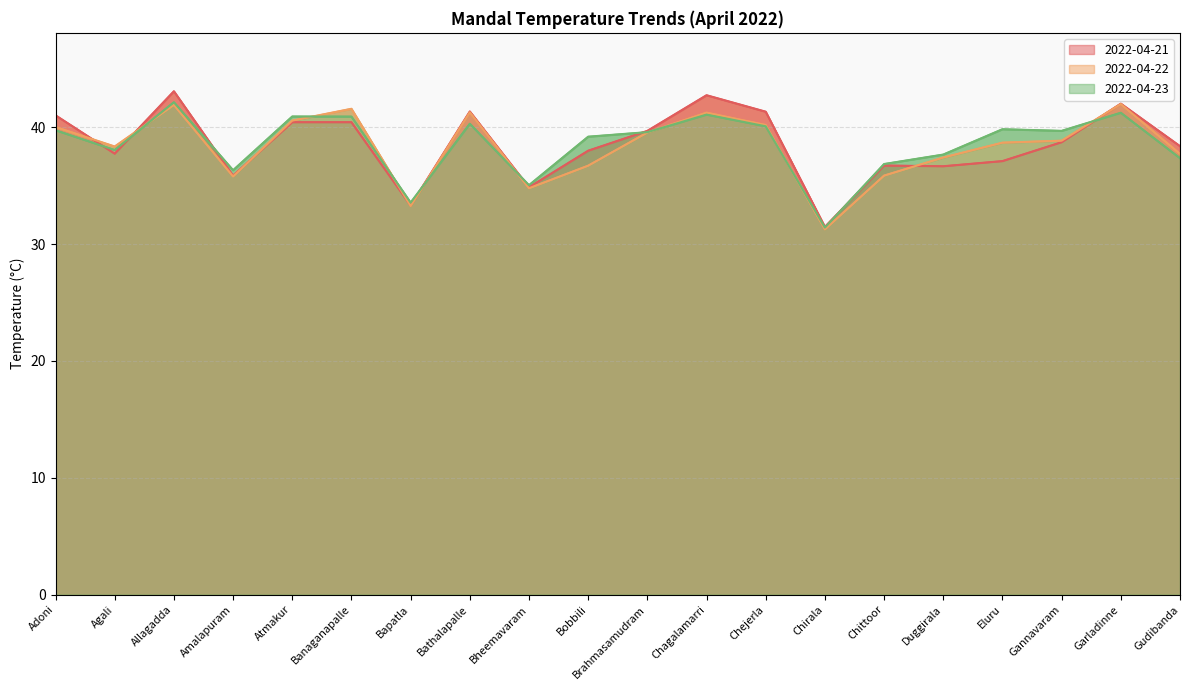

The 2022-04-22 series shows 37.7 at Gudibanda. True or false?

True